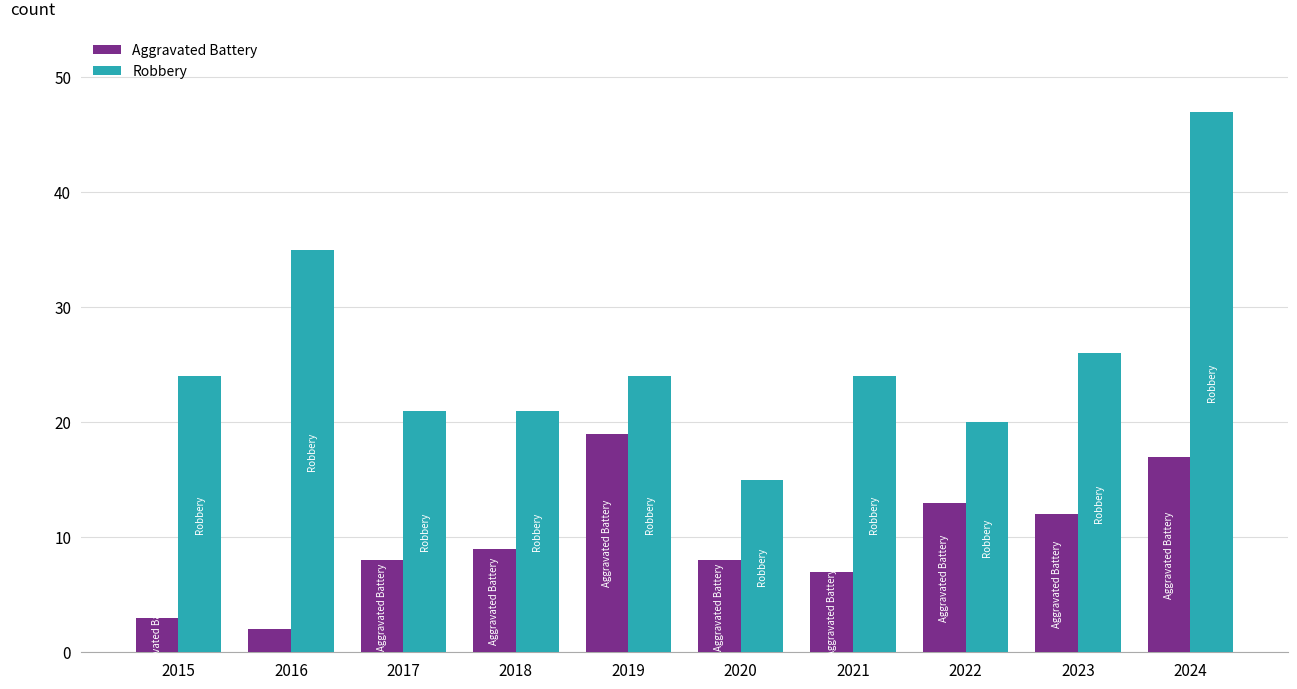

What is the value of the Aggravated Battery bar at the 9th from the left?

12